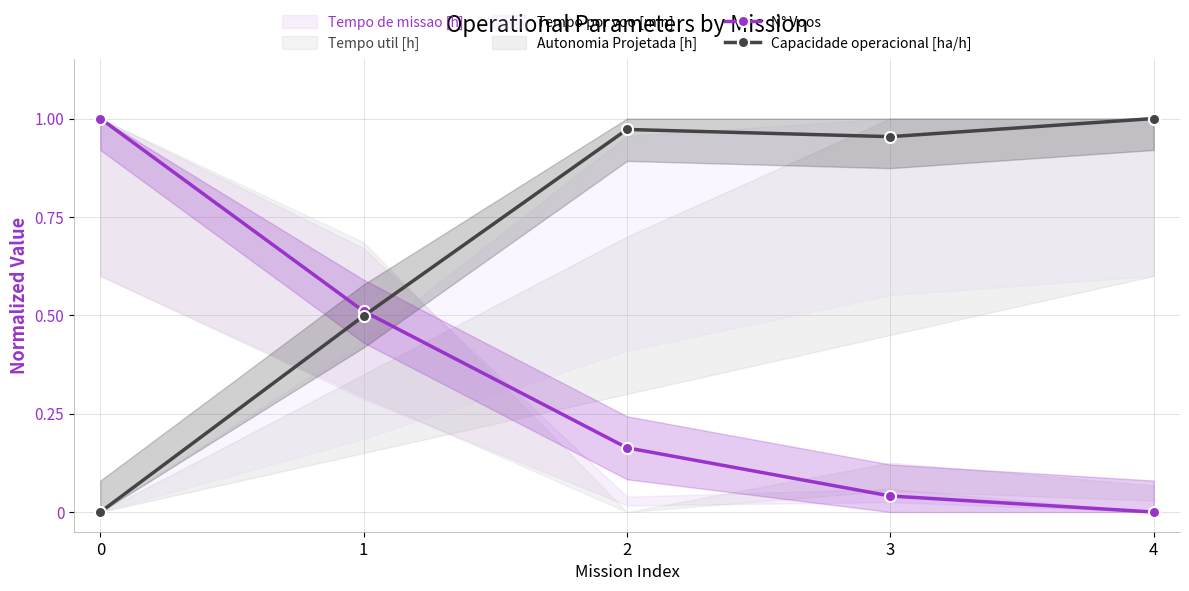

At how many categories does at least one series exceed 0?

5